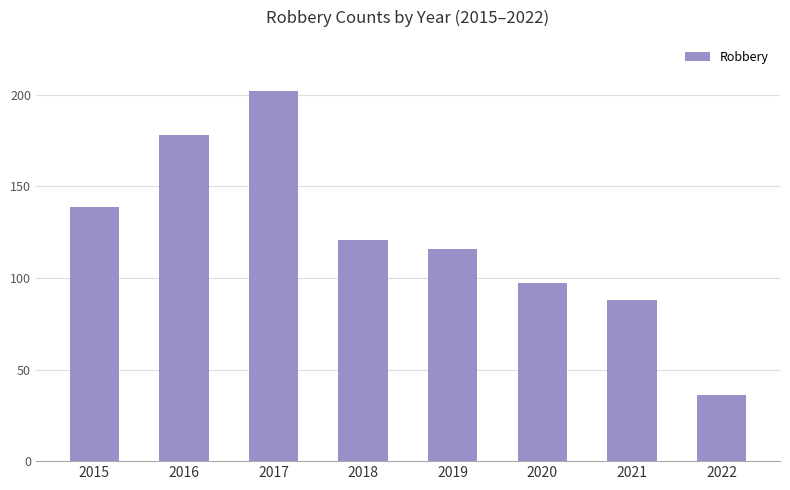

Reading right to left, what are all the values shown in this chart?

36	88	97	116	121	202	178	139